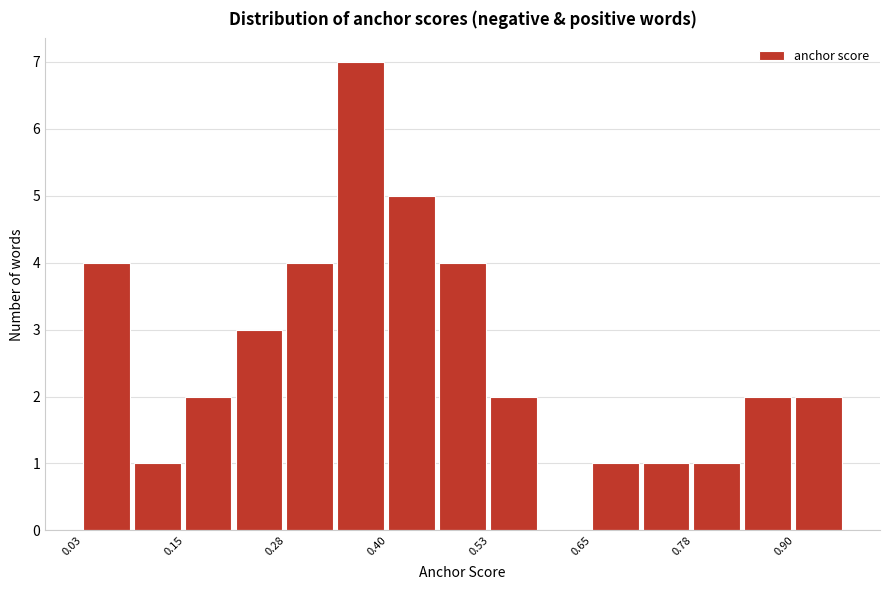

Around what value on the x-axis is the tallest bar? Give the approximate position of its centre, as read against the axis.

0.36